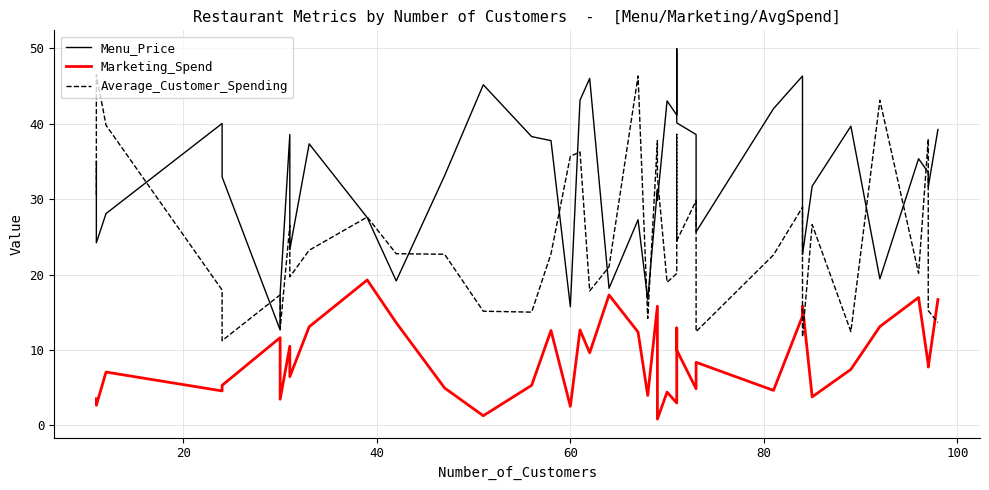

True or false: Marketing_Spend and Average_Customer_Spending cross at least once.

True